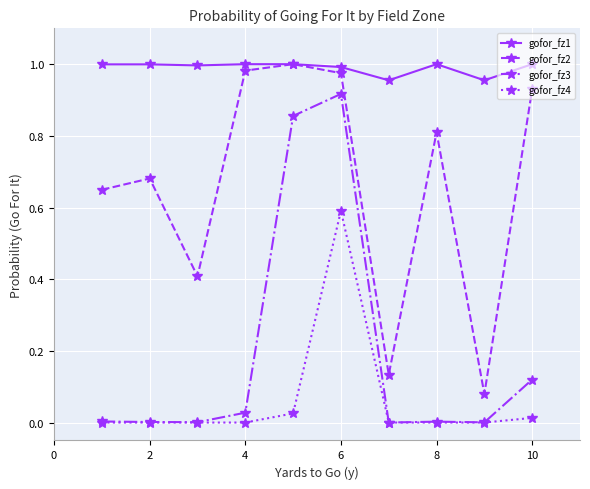

True or false: gofor_fz1 and gofor_fz3 cross at least once.

False